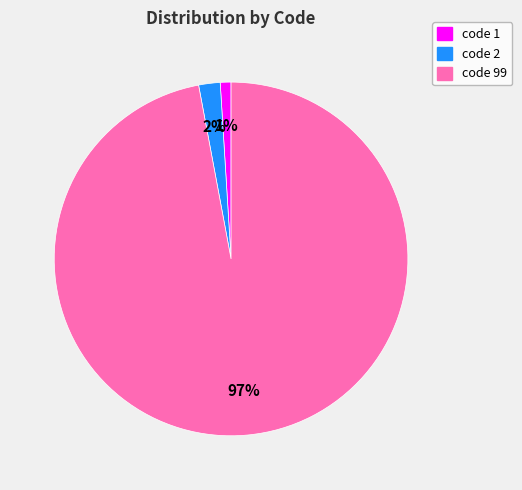

Count the number of slices in the pie.

3